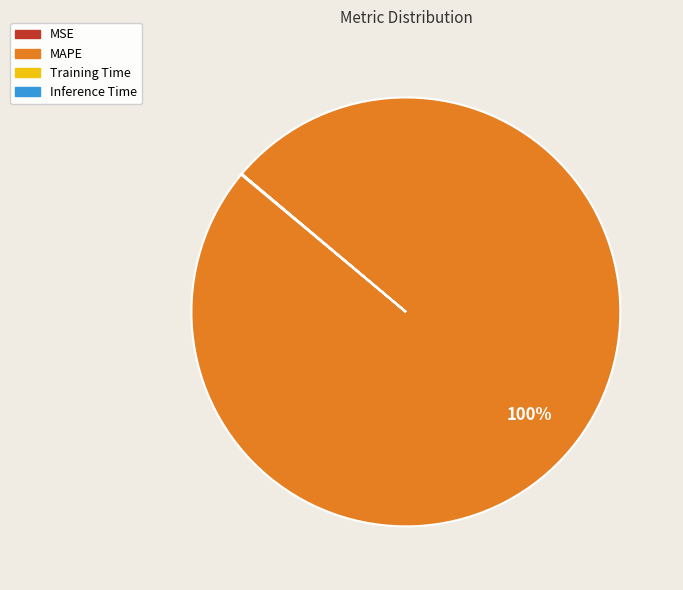

What is the largest slice in the pie chart?

MAPE